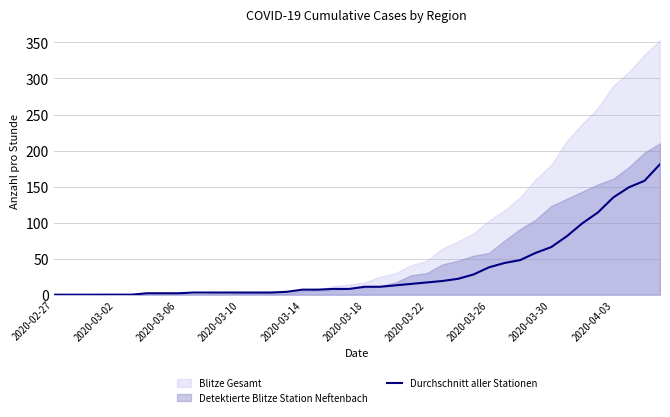

Which label corresponds to the smallest value in the chart?

2020-02-27